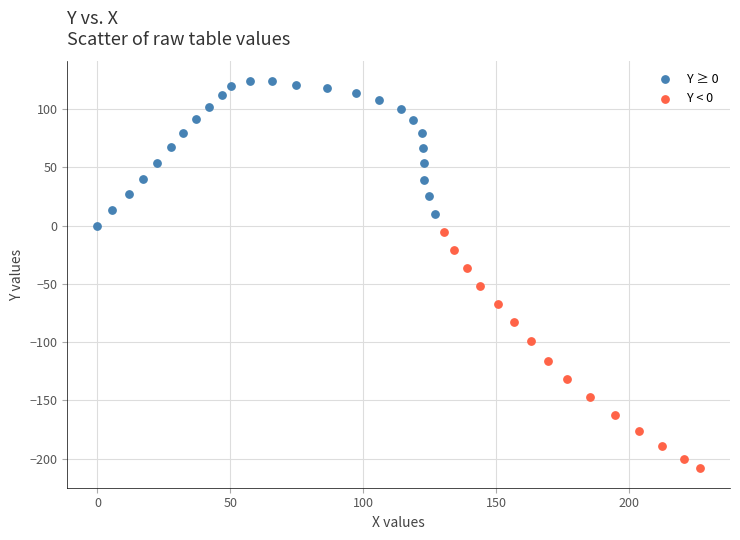

Which series has the largest Y range (max minus min)?

Y < 0